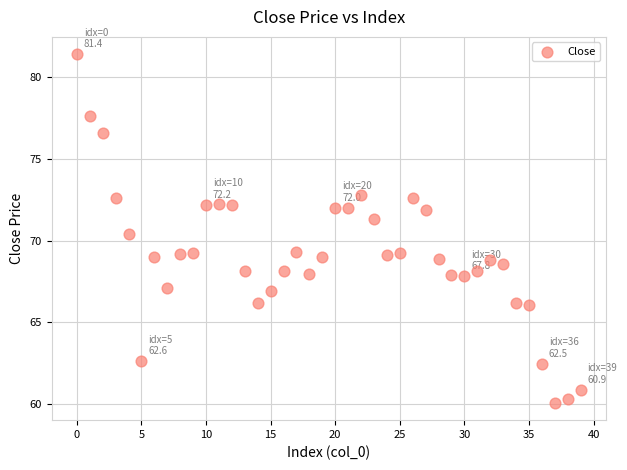

What Y value in the scatter plot is closest to 70?

70.4